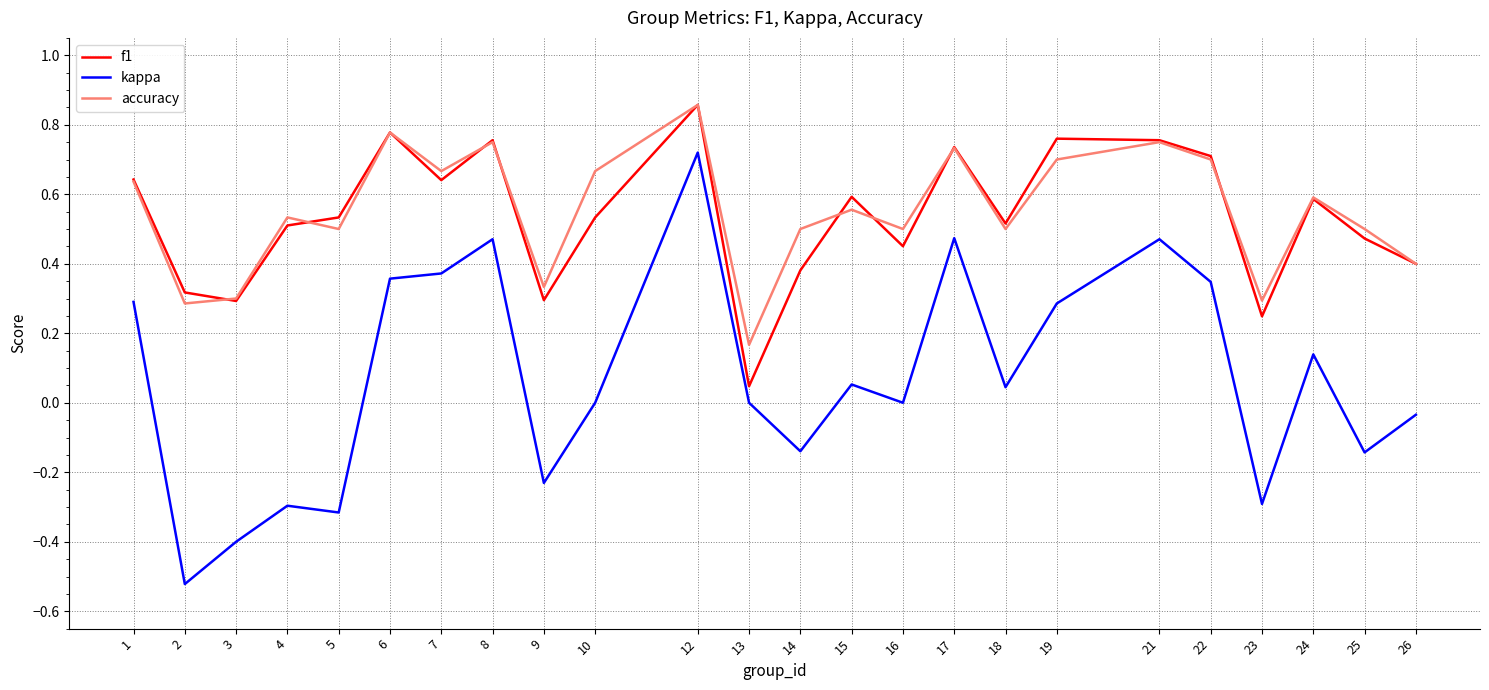

True or false: kappa and f1 intersect in this chart.

False